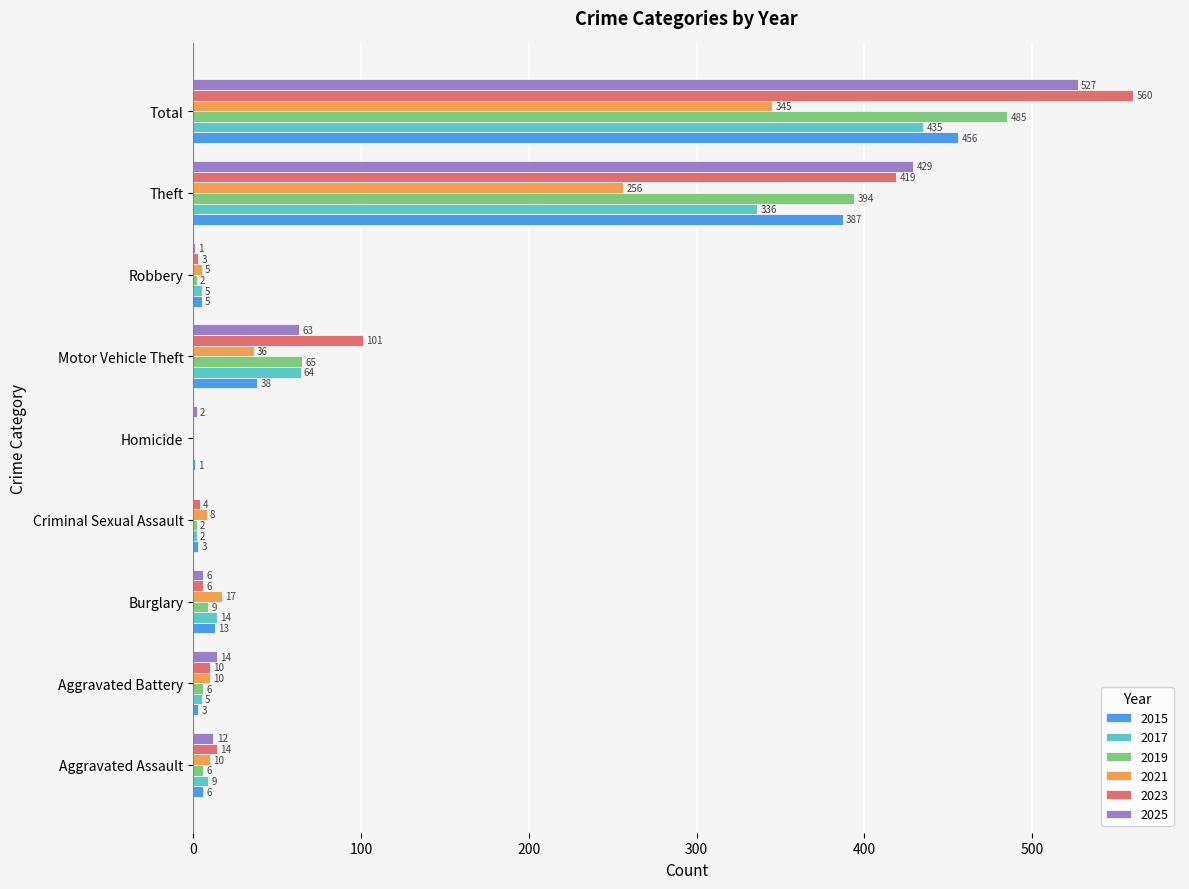

What is the spread (max minus min) of values at Aggravated Battery?

11